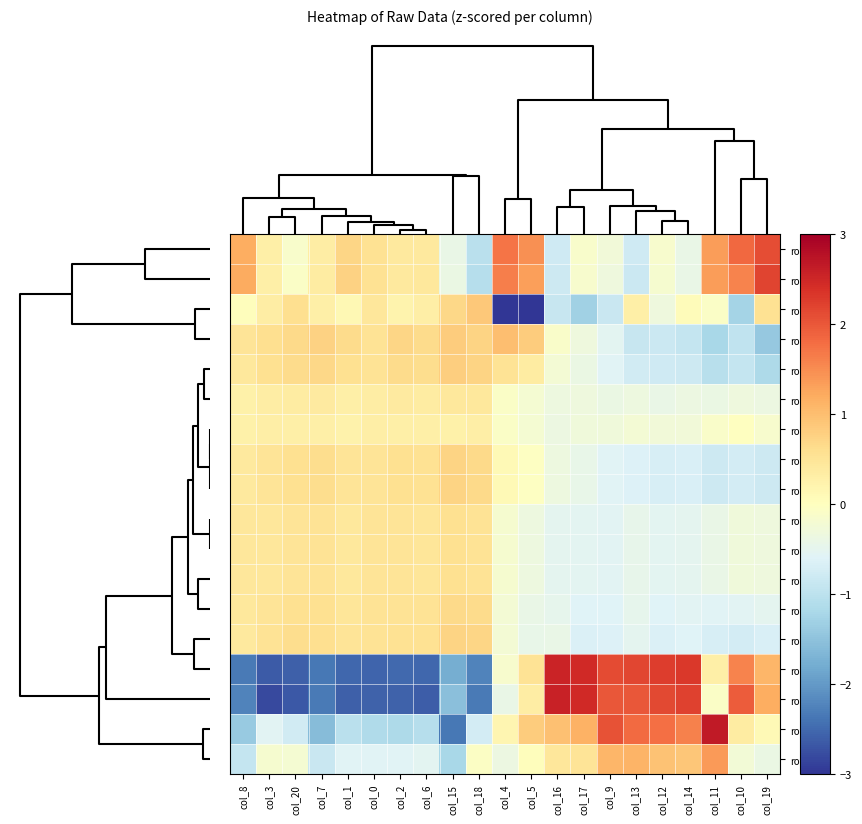

What is the minimum value shown in the chart?

-3.4